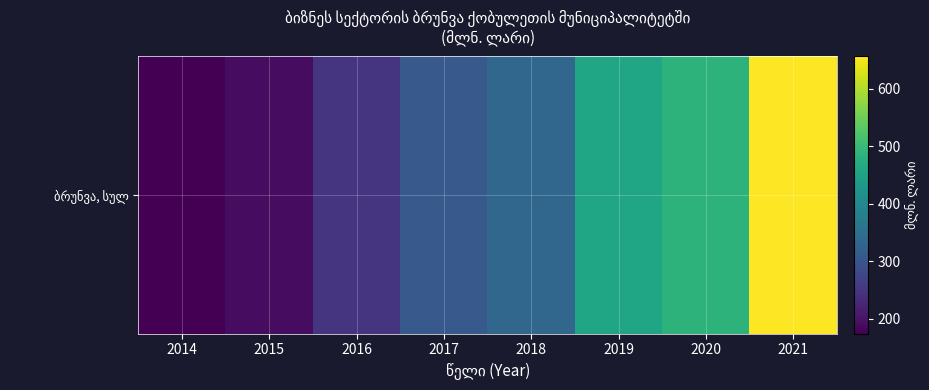

The chart shows a value of 163.7 at 2021. True or false?

False